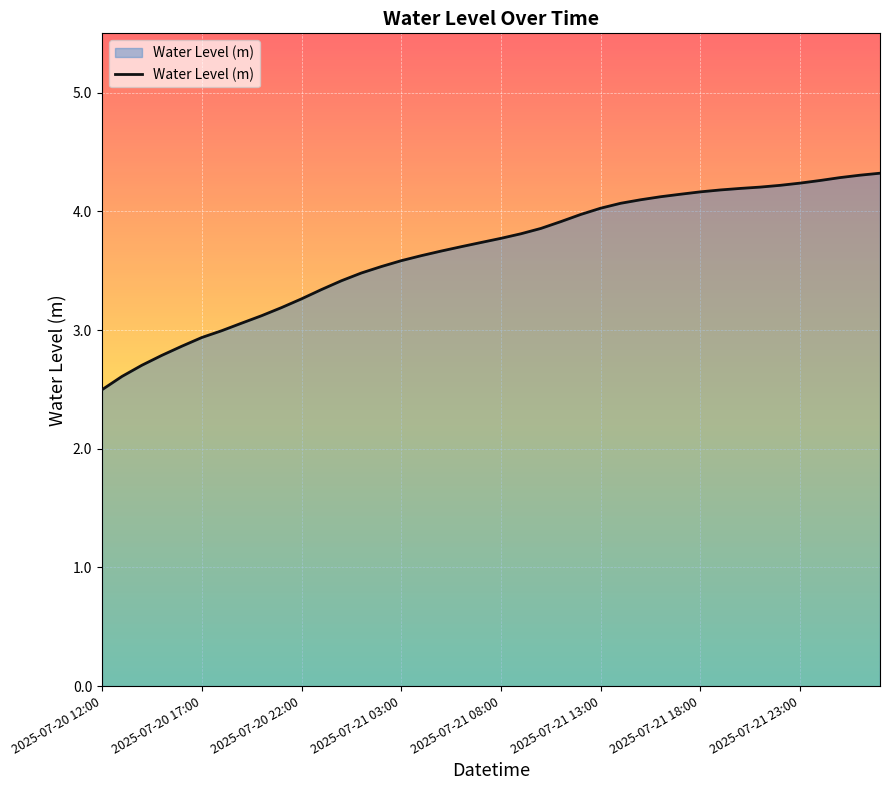

What is the minimum value shown in the chart?

2.5